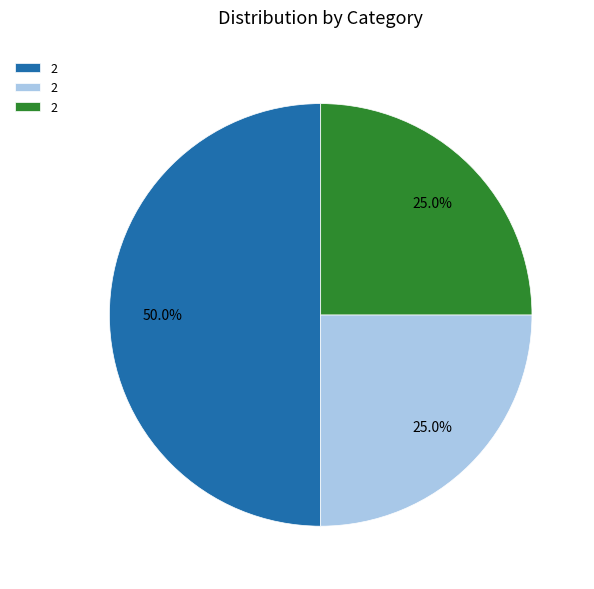

Which category has the biggest portion of the pie?

2